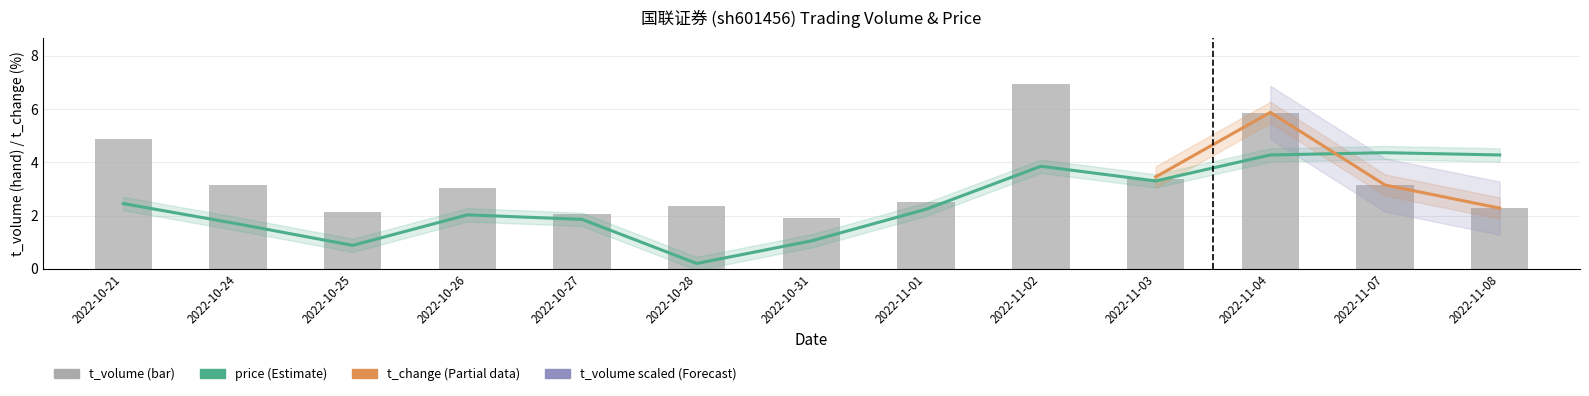

At which label does t_volume first exceed 3?

2022-10-21